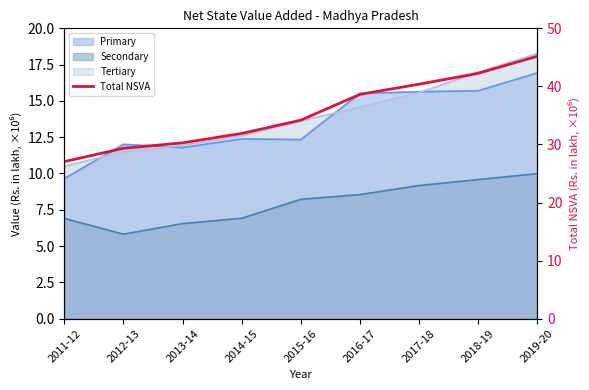

What is the greatest value displayed?

45.2